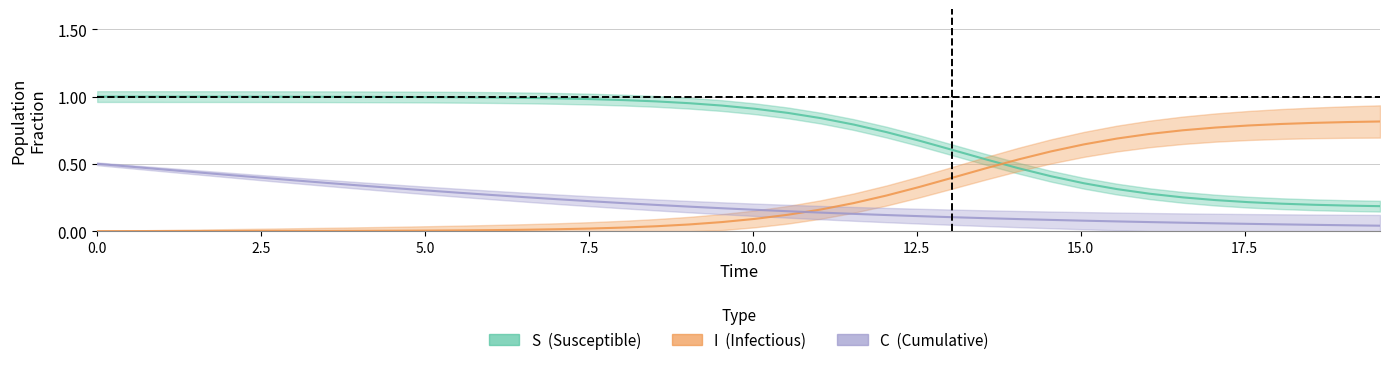

How many lines are shown in the chart?

3